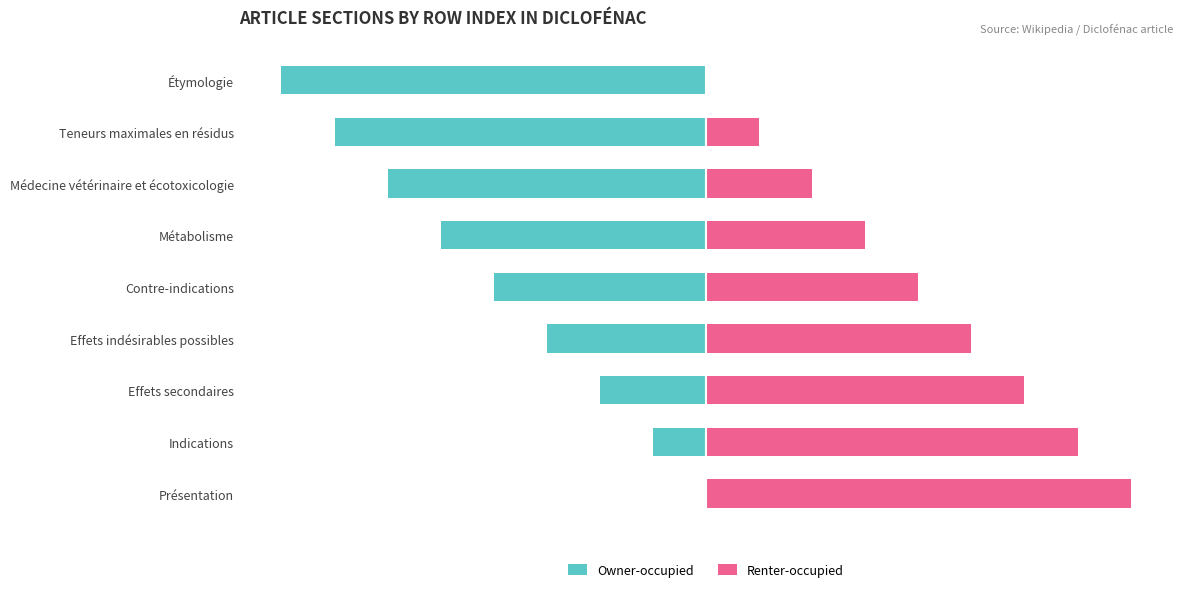

The Renter-occupied series shows 12.5 at Teneurs maximales en résidus. True or false?

True